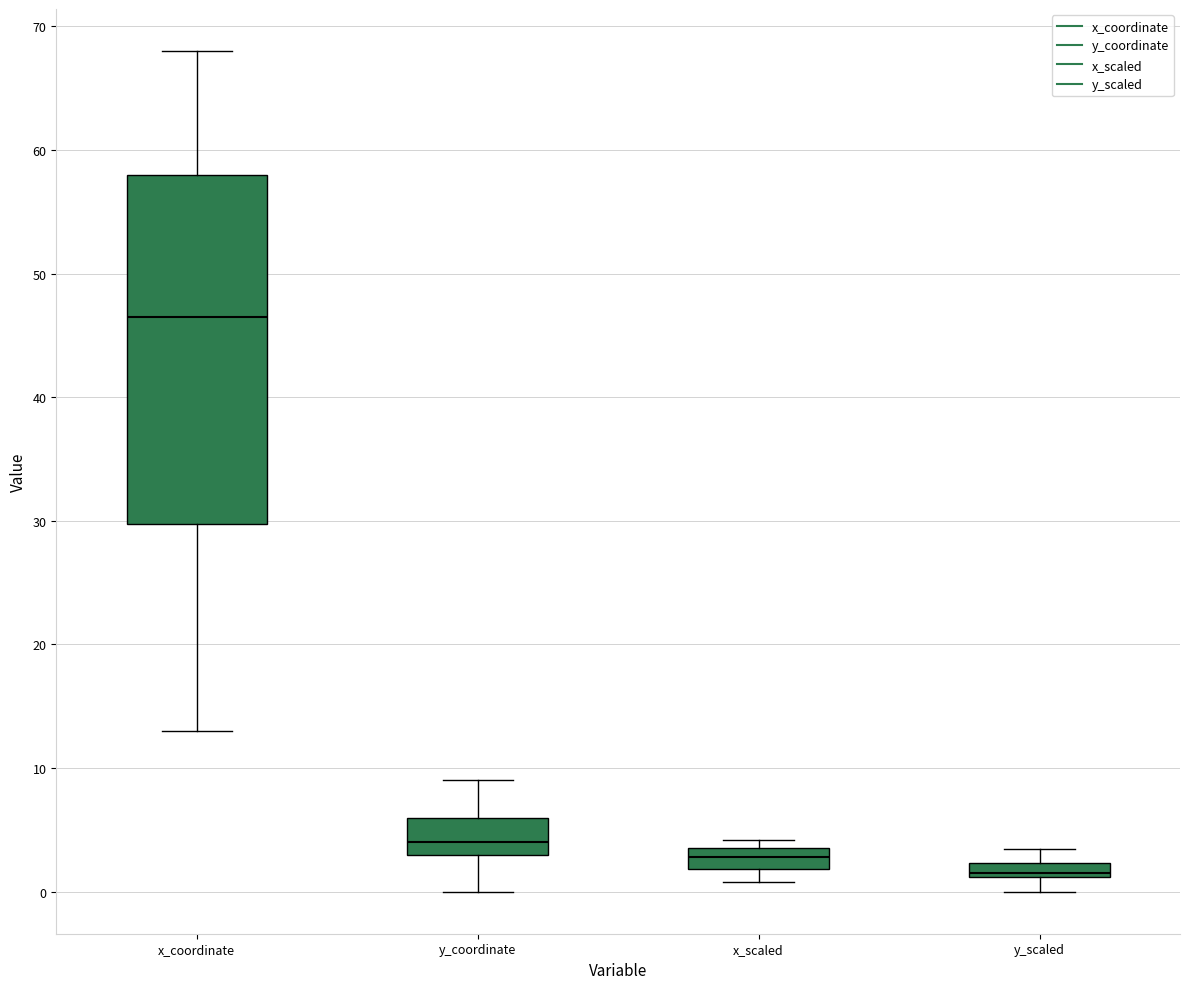

Which box's median line is the lowest?

y_scaled